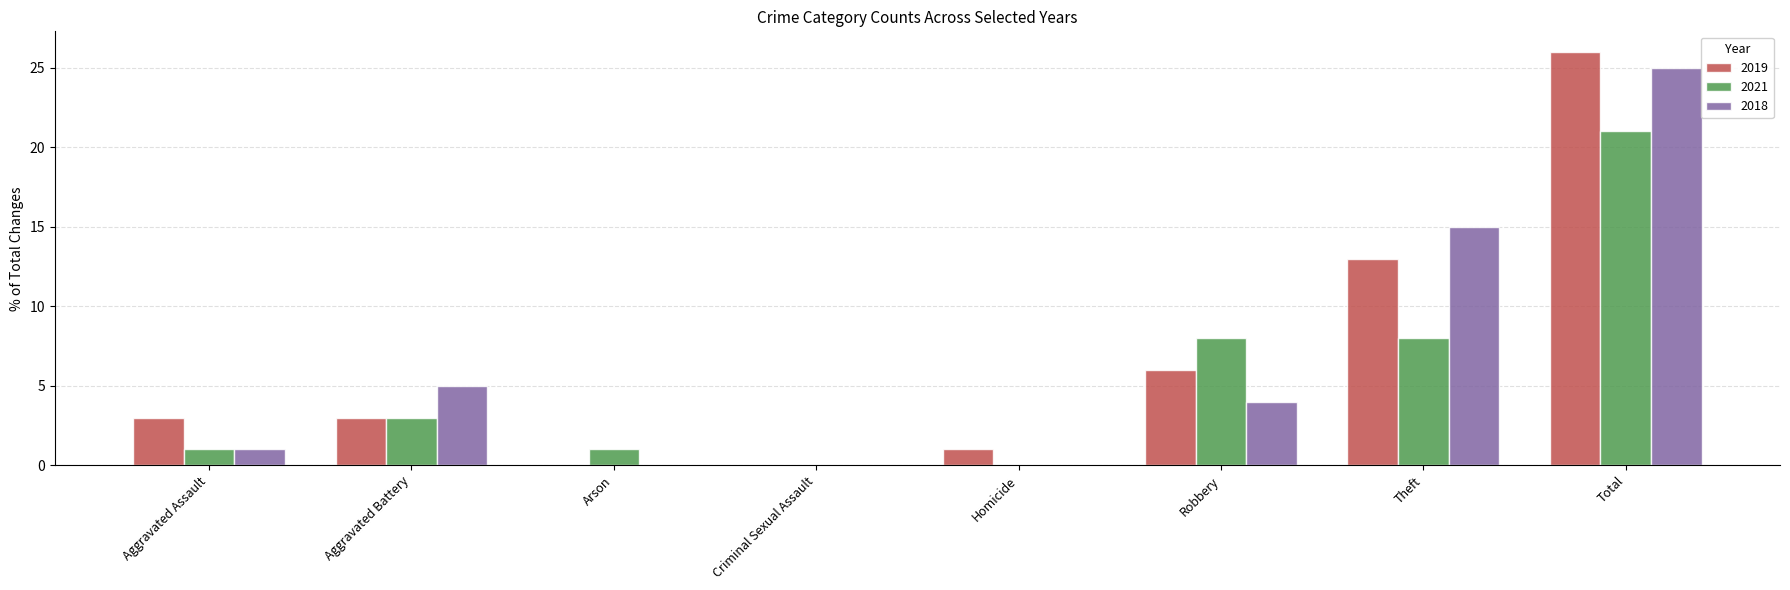

Are the bars horizontal?

No